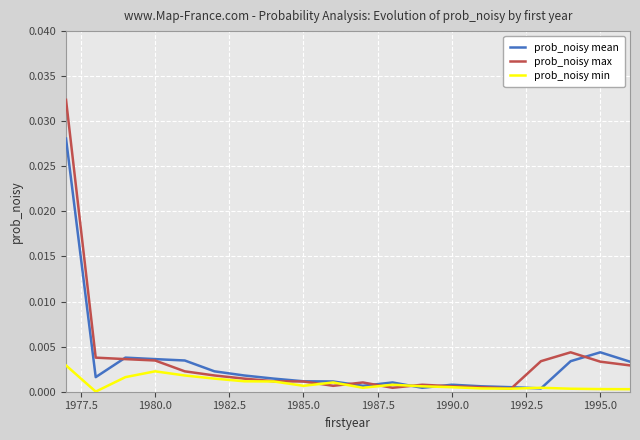

Rank the series by their maximum value, from highest to lowest.

prob_noisy max, prob_noisy mean, prob_noisy min